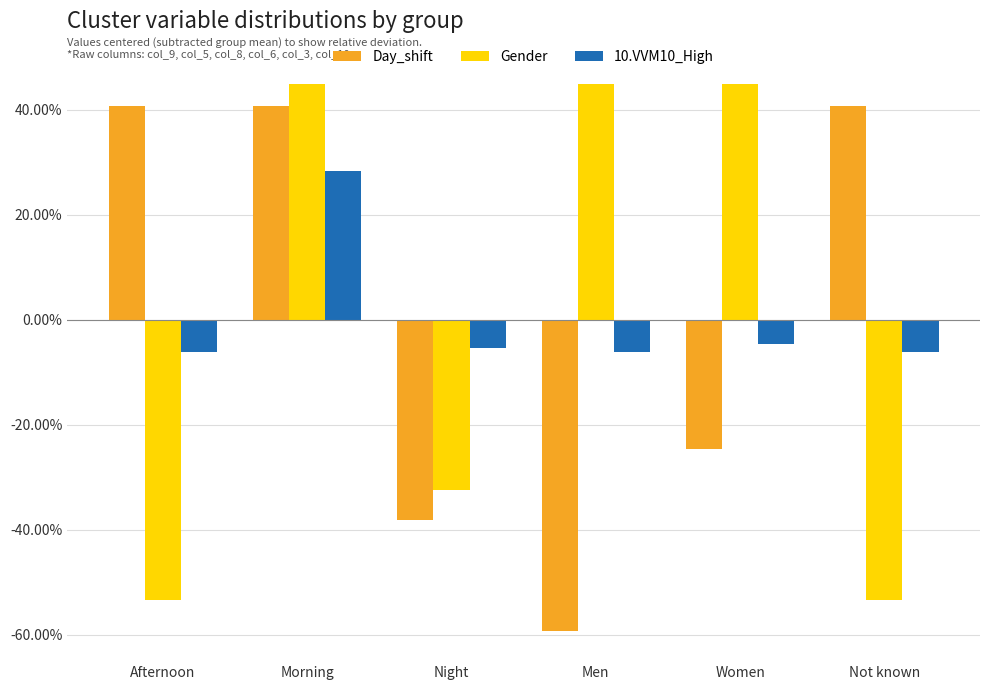

What is the label of the 6th bar from the right?

Afternoon